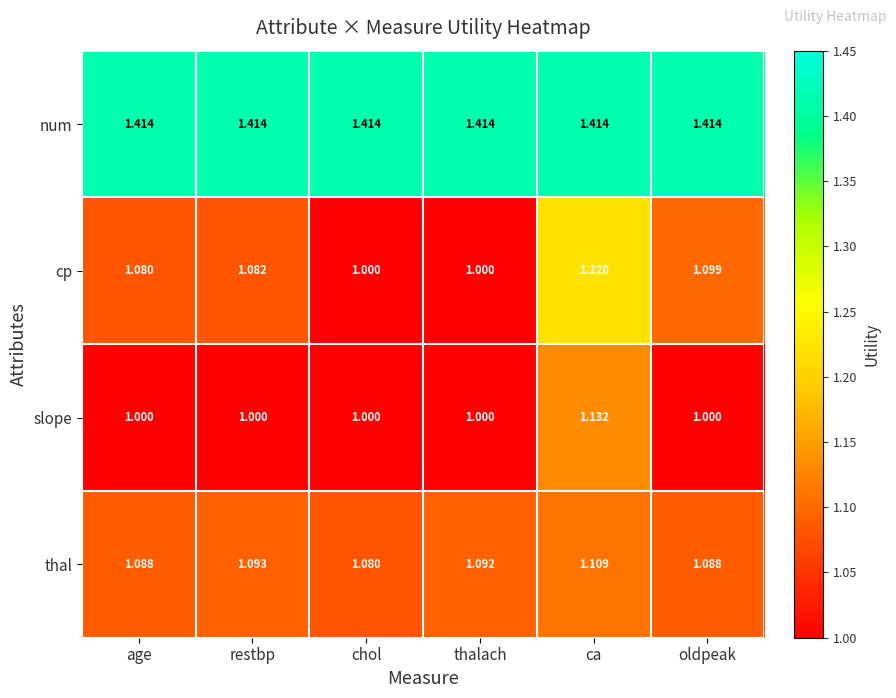

Rank the series at oldpeak from lowest to highest value.

slope, thal, cp, num